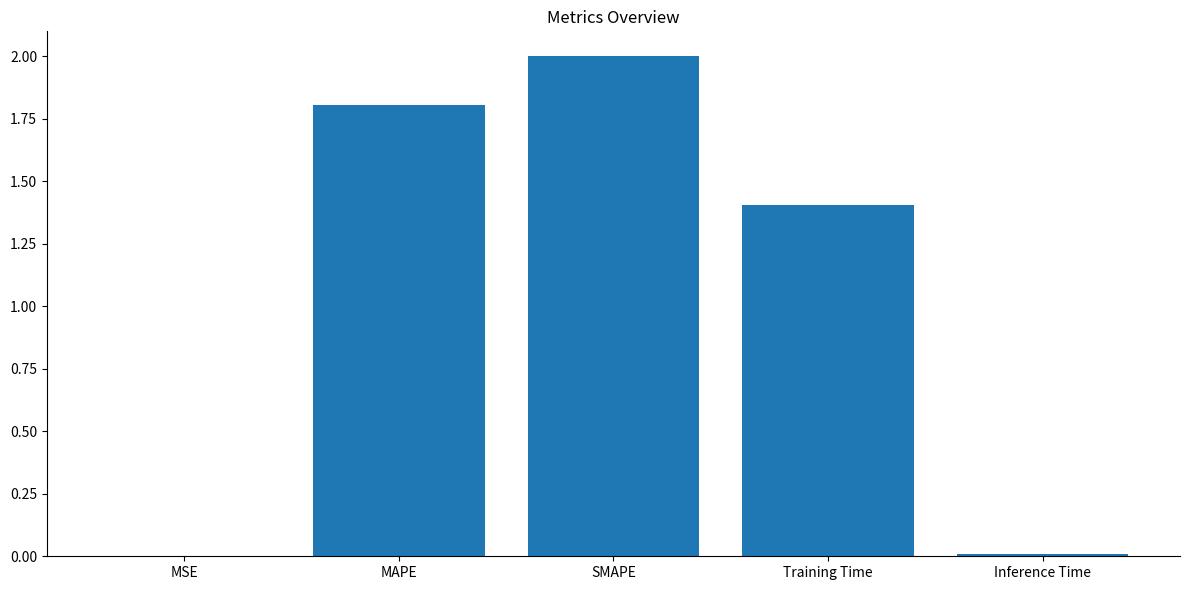

Are the bars horizontal?

No